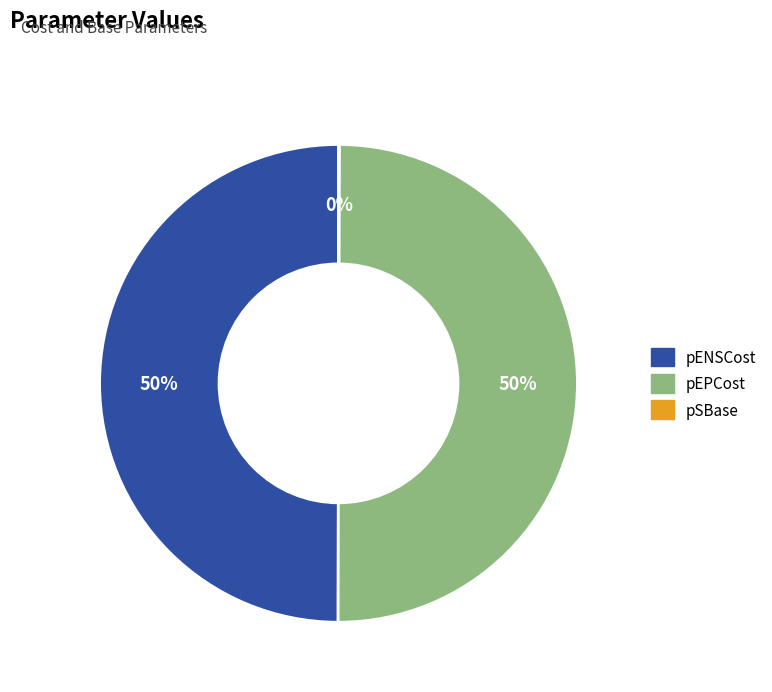

To the nearest percent, what is the difference between the largest and smallest slice percentages?

50%